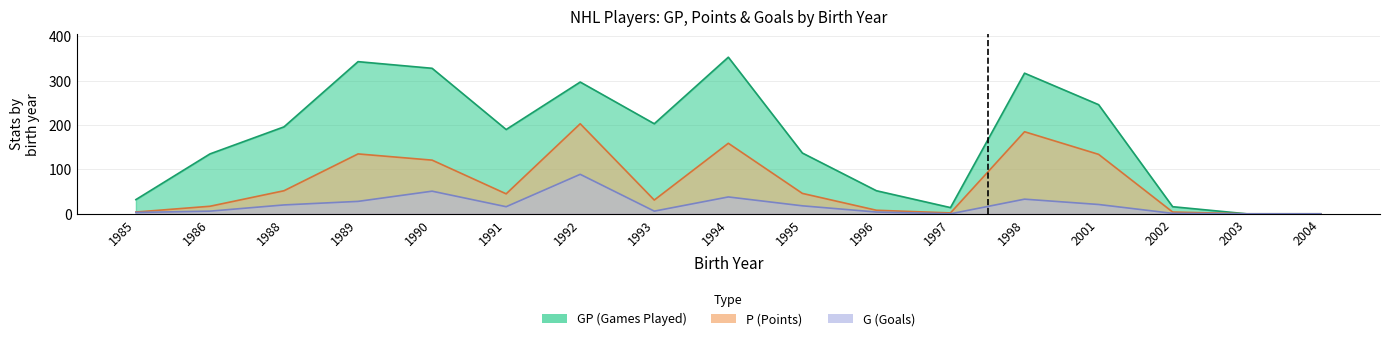

What is the sum of all GP values?

2859